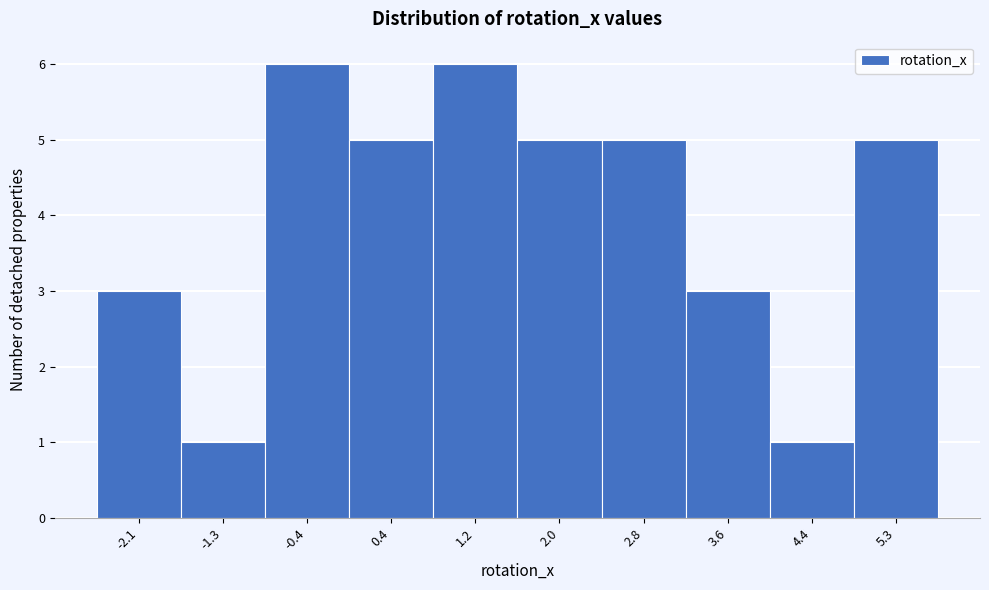

Reading right to left, list all the values displayed in this chart.

5	1	3	5	5	6	5	6	1	3